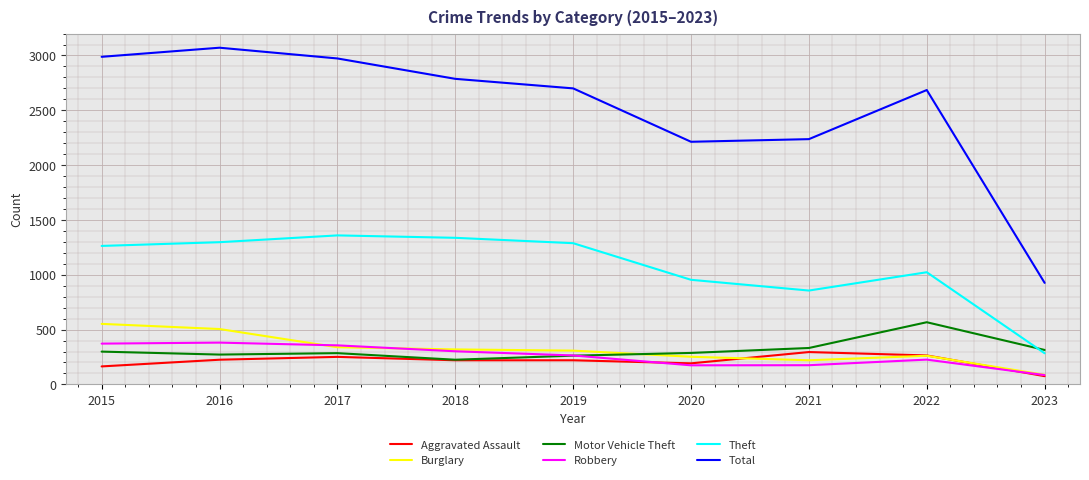

What are all the series names shown in the legend?

Aggravated Assault, Burglary, Motor Vehicle Theft, Robbery, Theft, Total